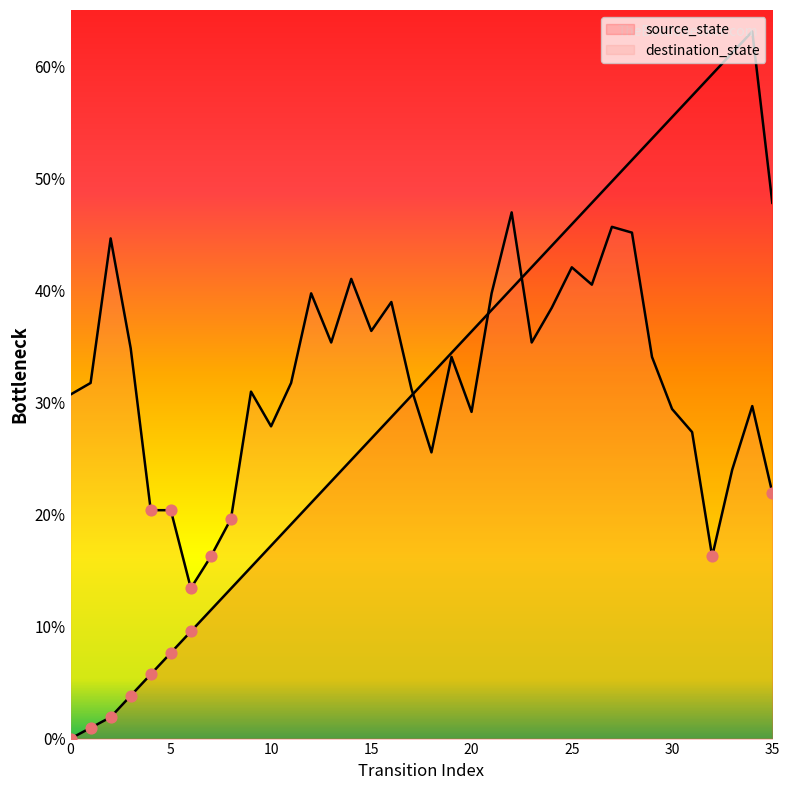

Between 12 and 7, which is larger?

12